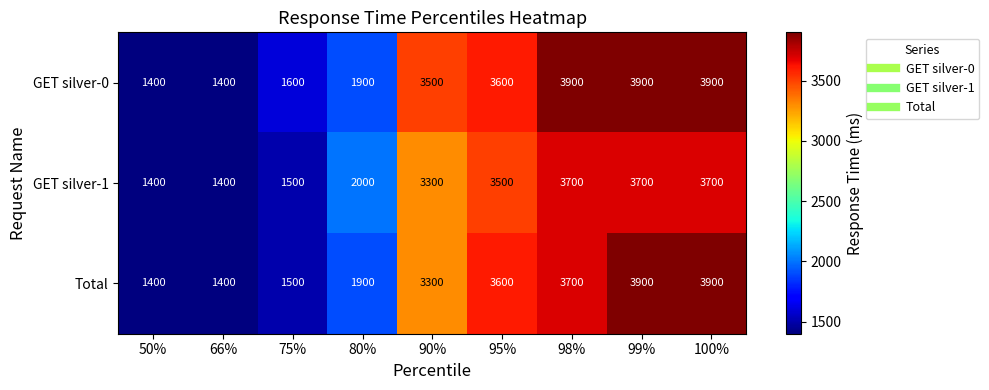

Between 75% and 90%, which series saw the biggest shift?

GET silver-0